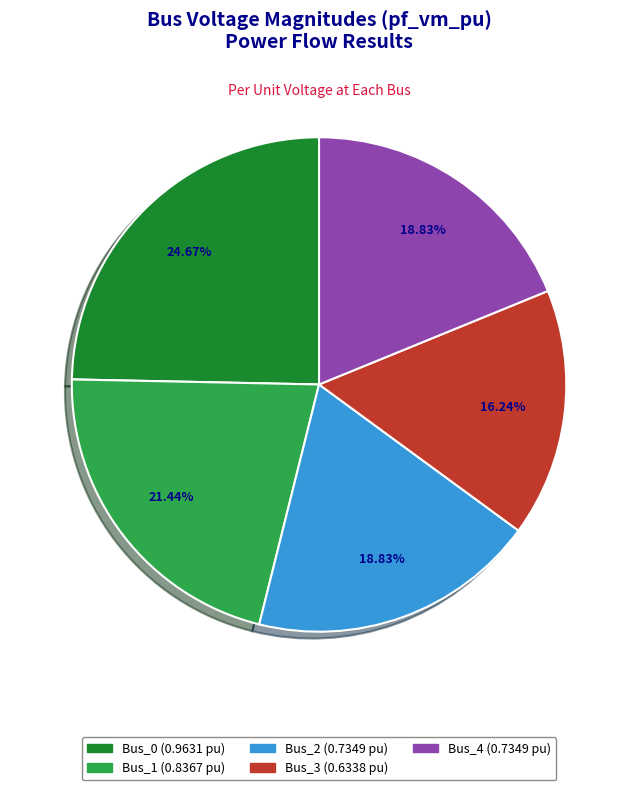

What percentage is the Bus_0 slice, to the nearest percent?

25%